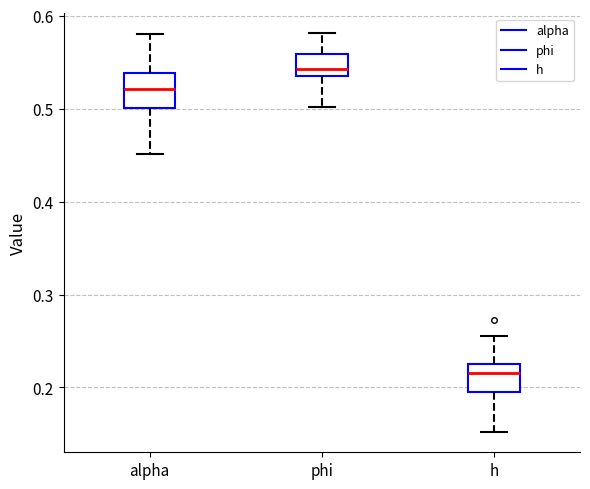

Where is the upper edge of the box for alpha on the y-axis? The values are not printed on the chart, so give them approximately, as read against the axis.

0.54